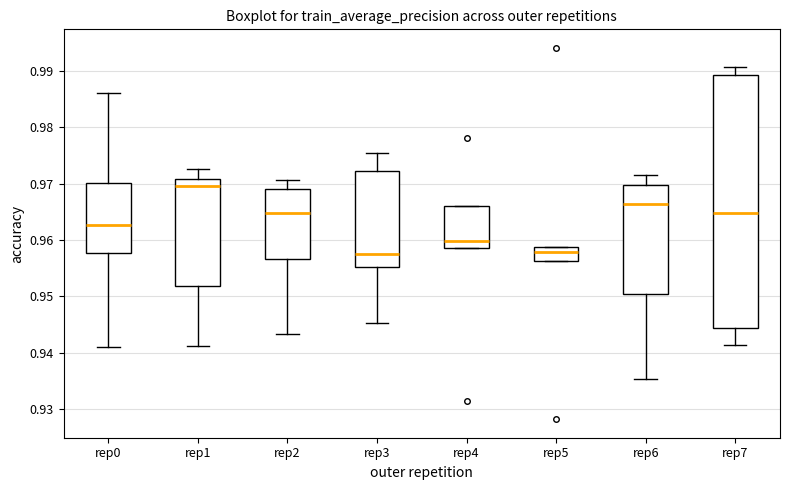

Which box is the tallest, from its lower edge to its upper edge?

rep7